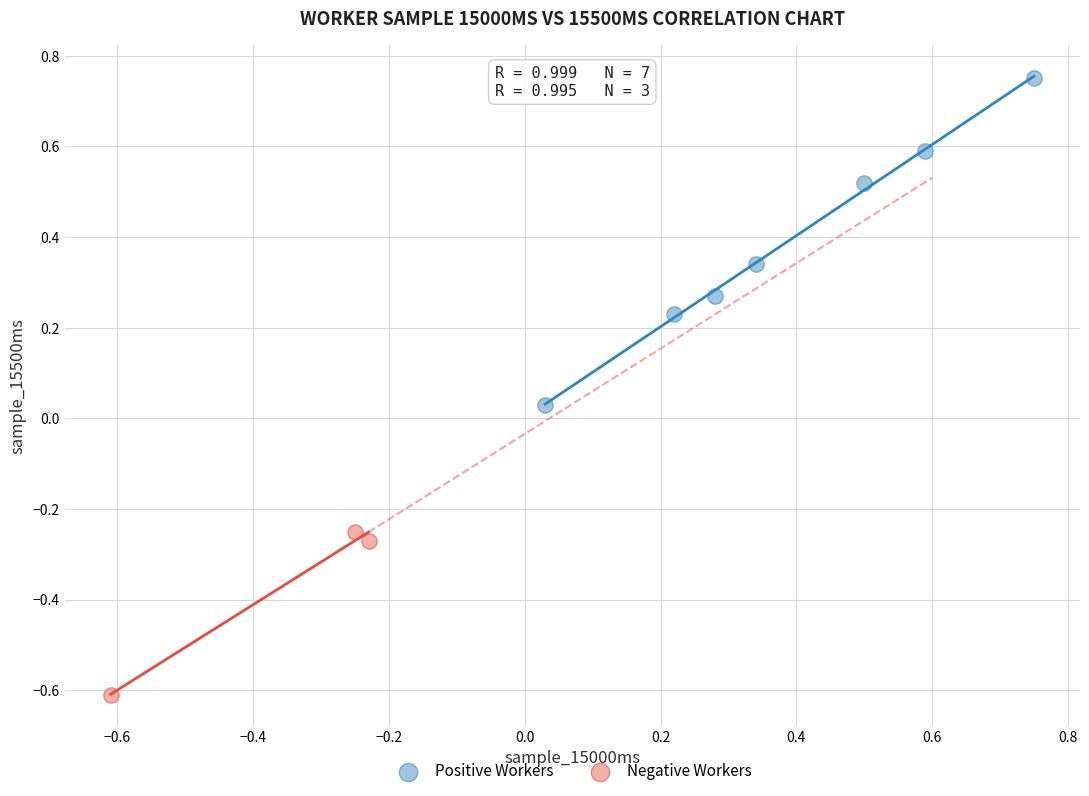

What are all the series names shown in the legend?

Positive Workers, Negative Workers